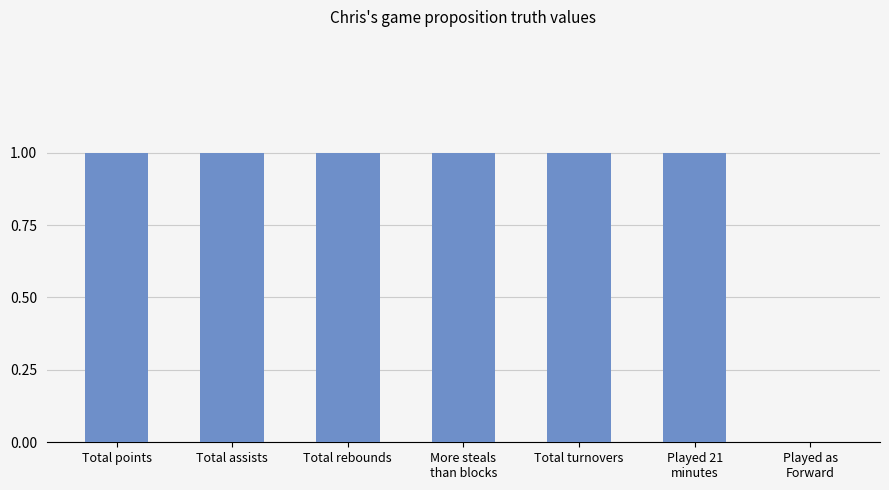

Count the values in the range 1 to 2.

6